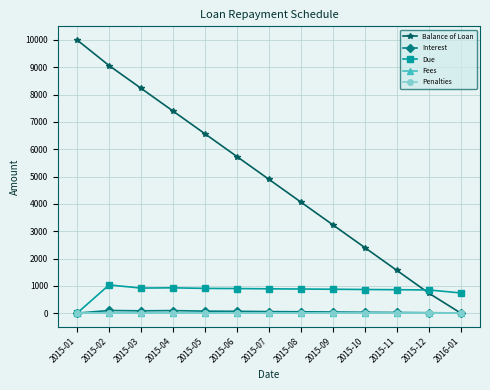

Rank the categories by Balance of Loan value from lowest to highest.

2016-01, 2015-12, 2015-11, 2015-10, 2015-09, 2015-08, 2015-07, 2015-06, 2015-05, 2015-04, 2015-03, 2015-02, 2015-01